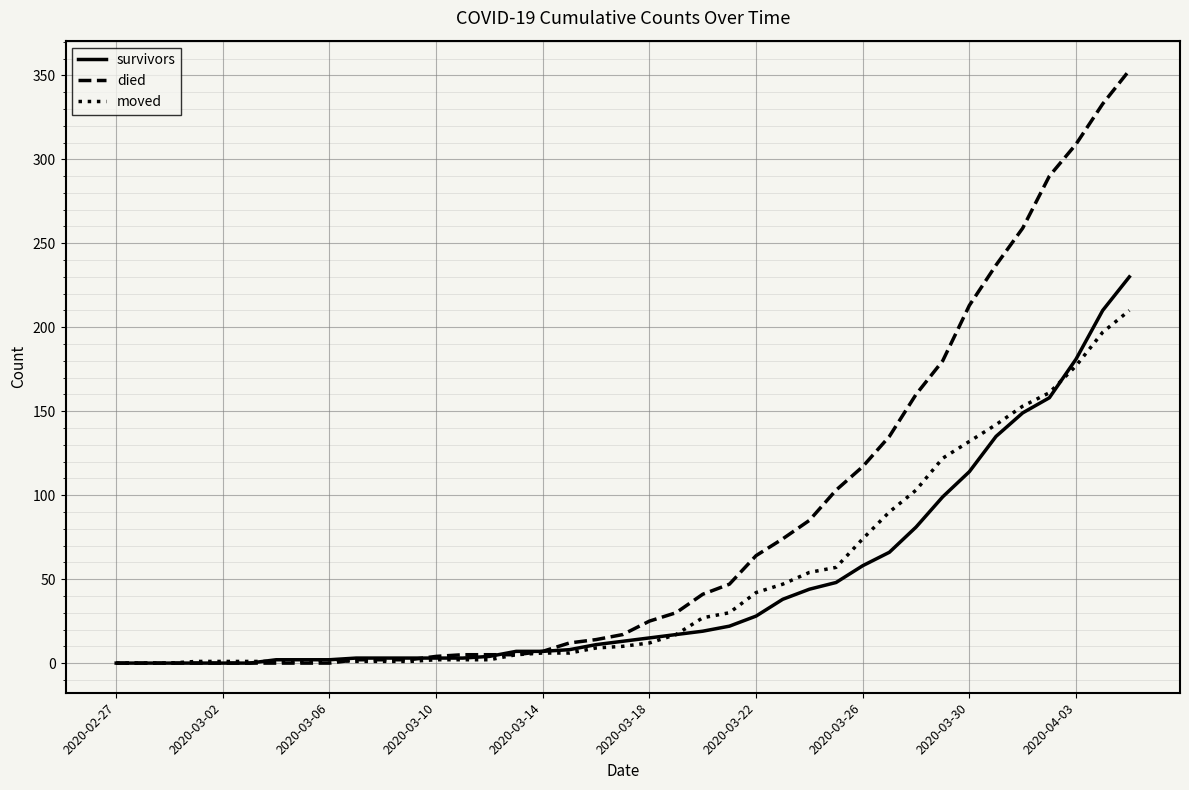

Which series has the widest spread of values?

died